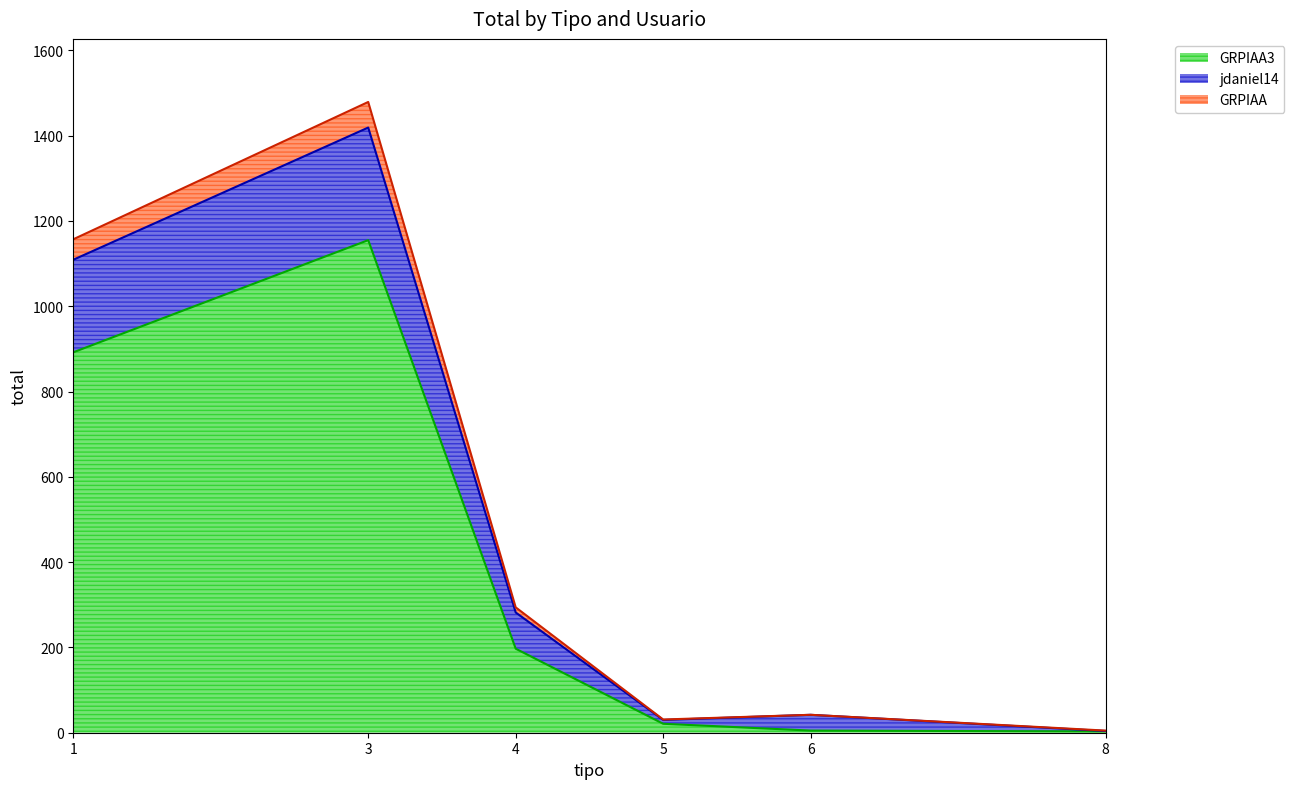

Which series has the widest spread of values?

GRPIAA